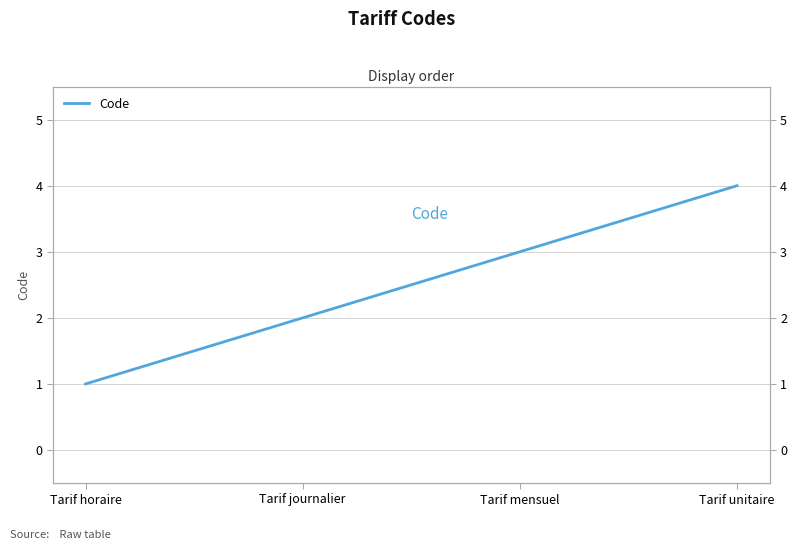

What is the average value?

2